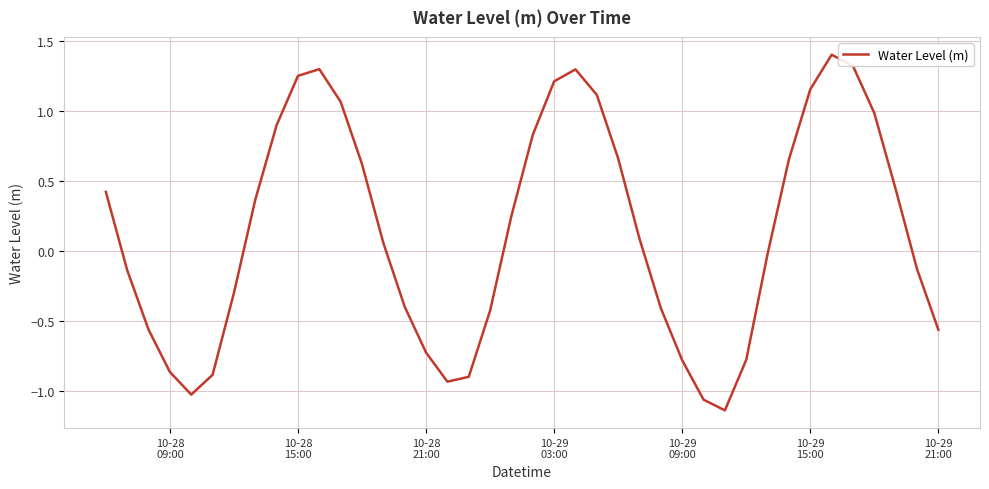

What is the difference between the maximum and minimum values?

2.5